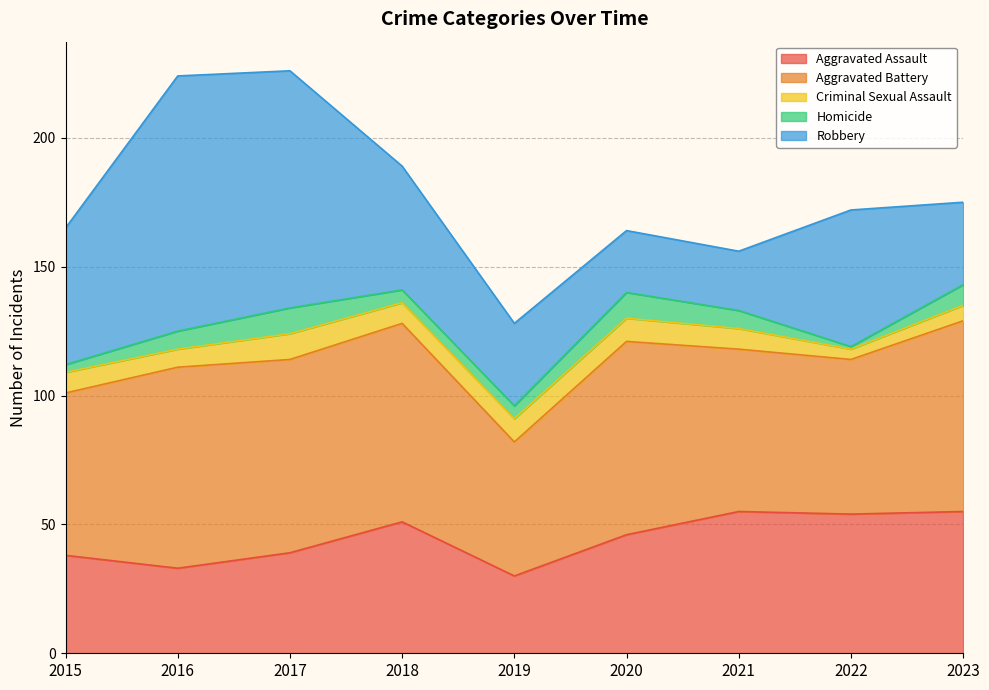

What is the average value of the Homicide series?

6